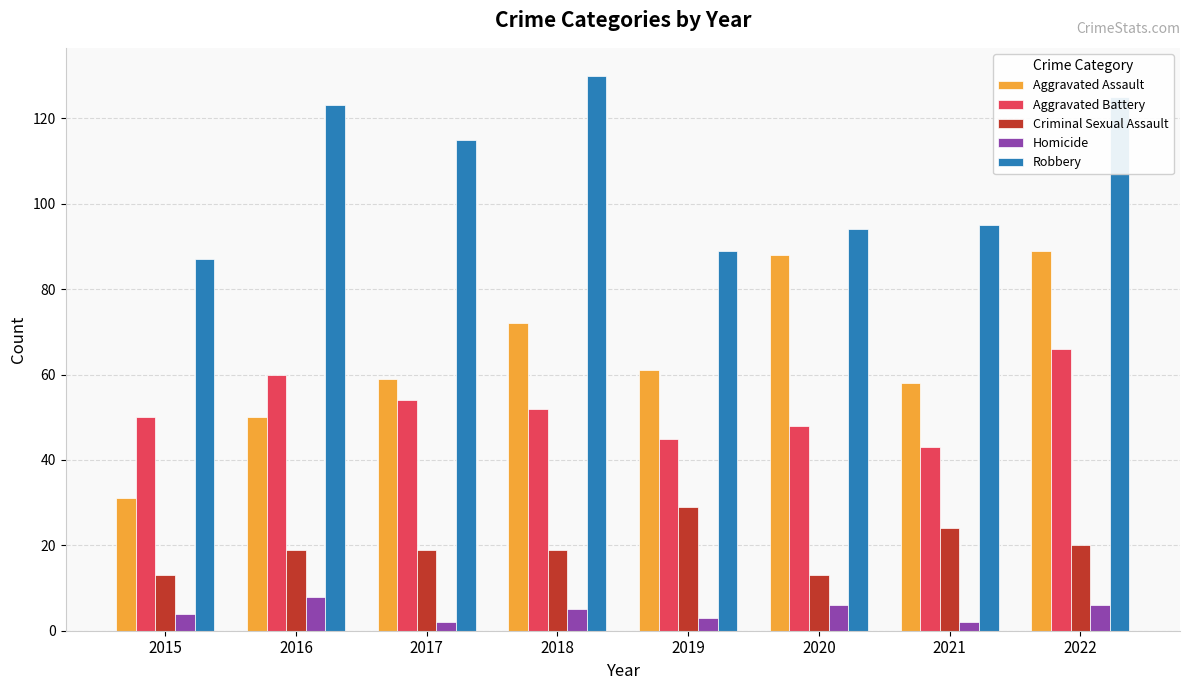

Read the Aggravated Battery value at 2016.

60